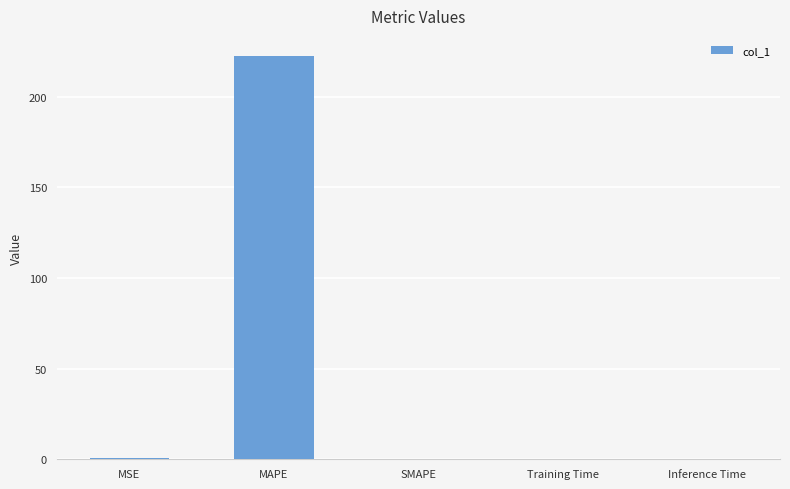

What is the greatest value displayed?

222.4